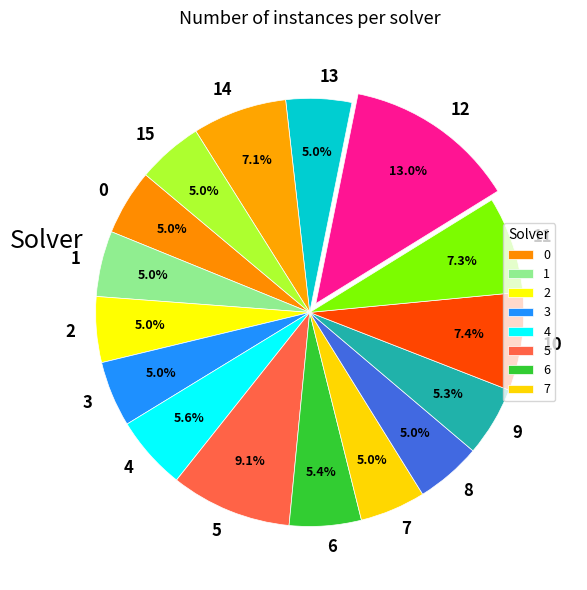

The 4 slice represents 1% of the pie. True or false?

False